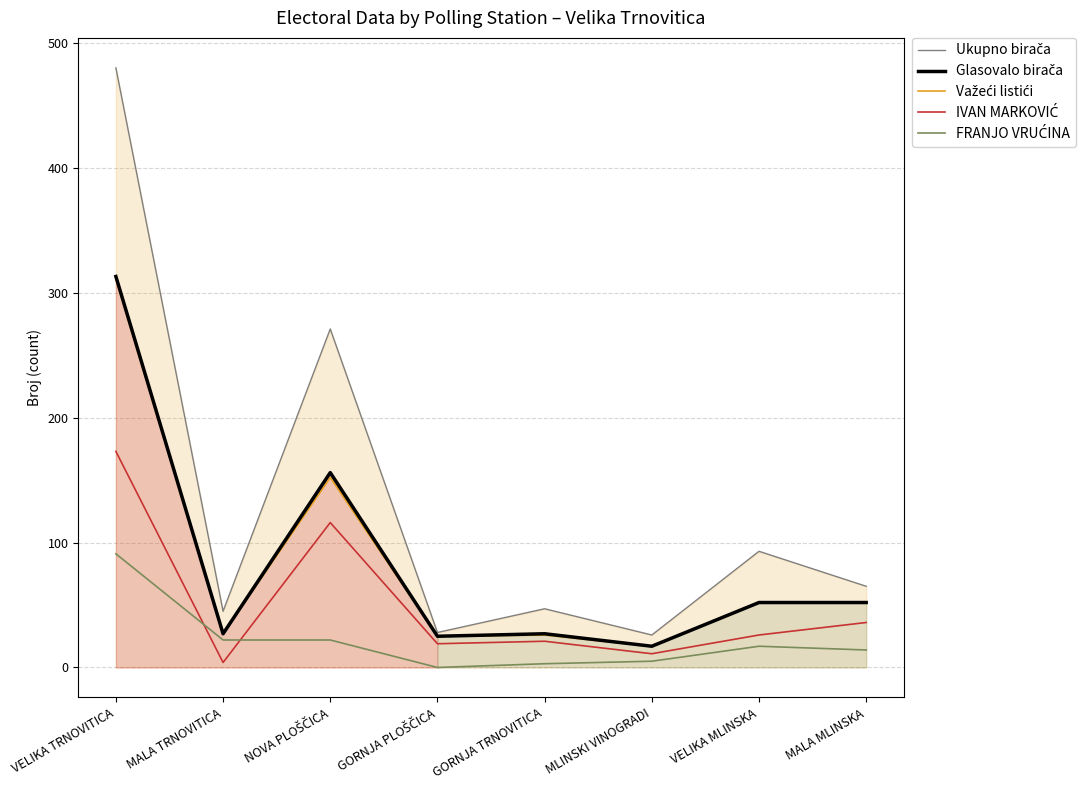

The Važeći listići series shows 9 at GORNJA TRNOVITICA. True or false?

False